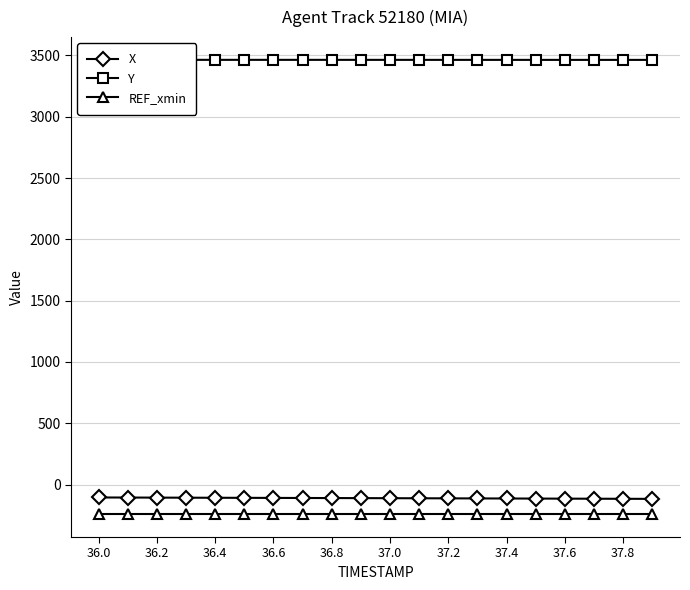

The value of REF_xmin at 36.0 is -242.4. True or false?

True